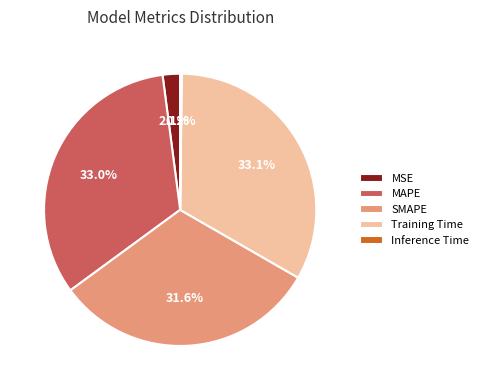

Which has a higher value, SMAPE or Training Time?

Training Time